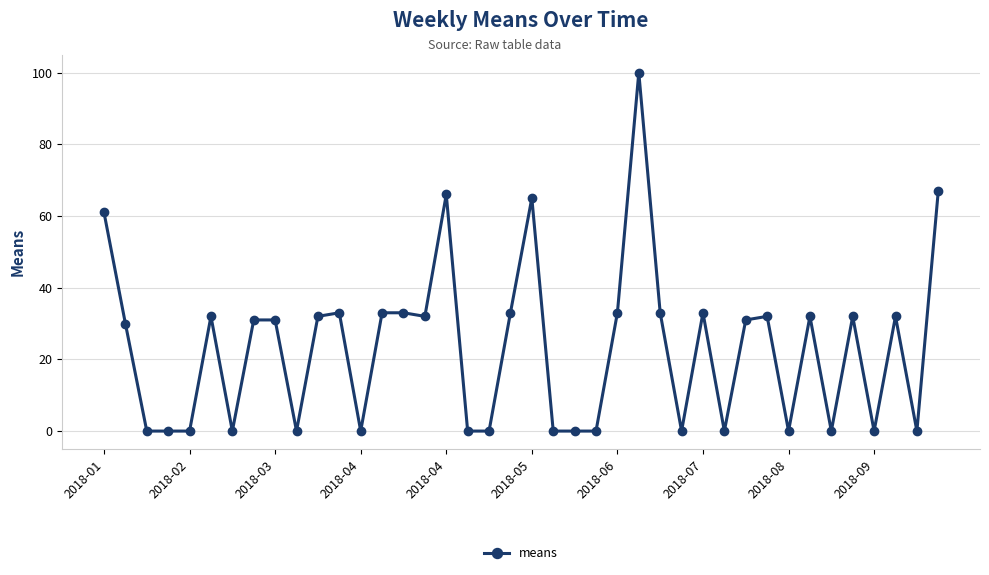

Reading right to left, what are all the values shown in this chart?

67	0	32	0	32	0	32	0	32	31	0	33	0	33	100	33	0	0	0	65	33	0	0	66	32	33	33	0	33	32	0	31	31	0	32	0	0	0	30	61